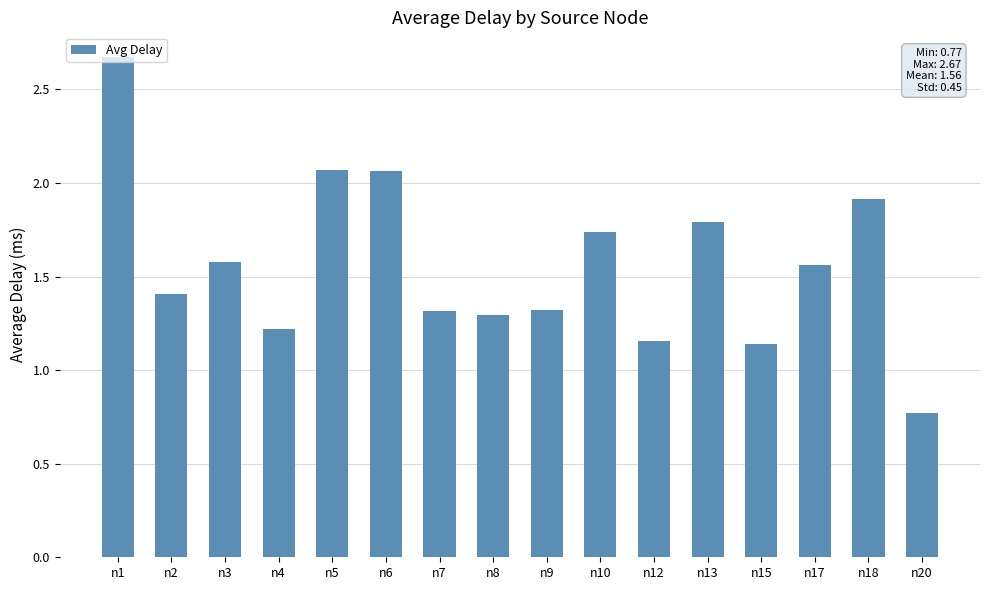

Count the number of values greater than 1.

15